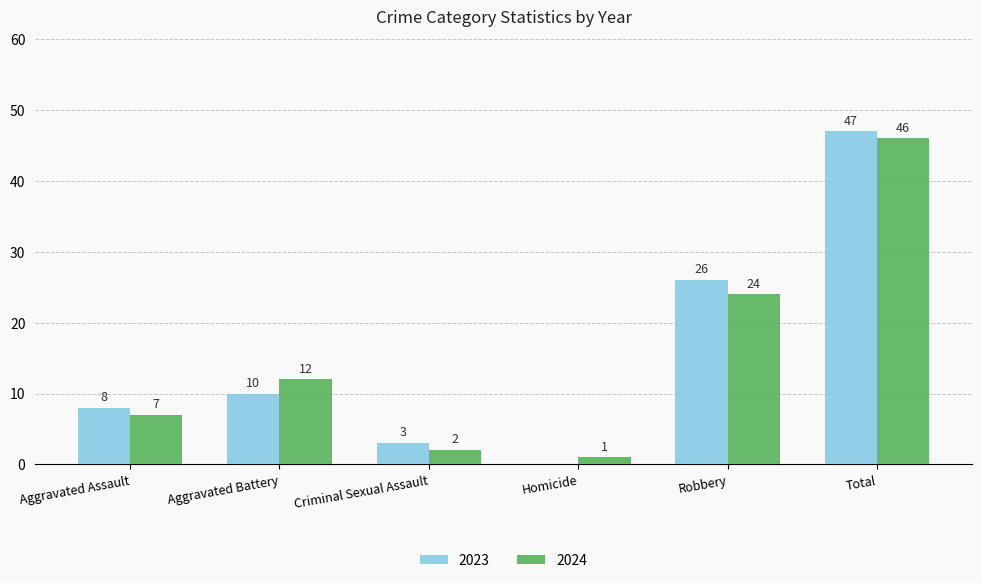

The 2023 series shows 10 at Robbery. True or false?

False